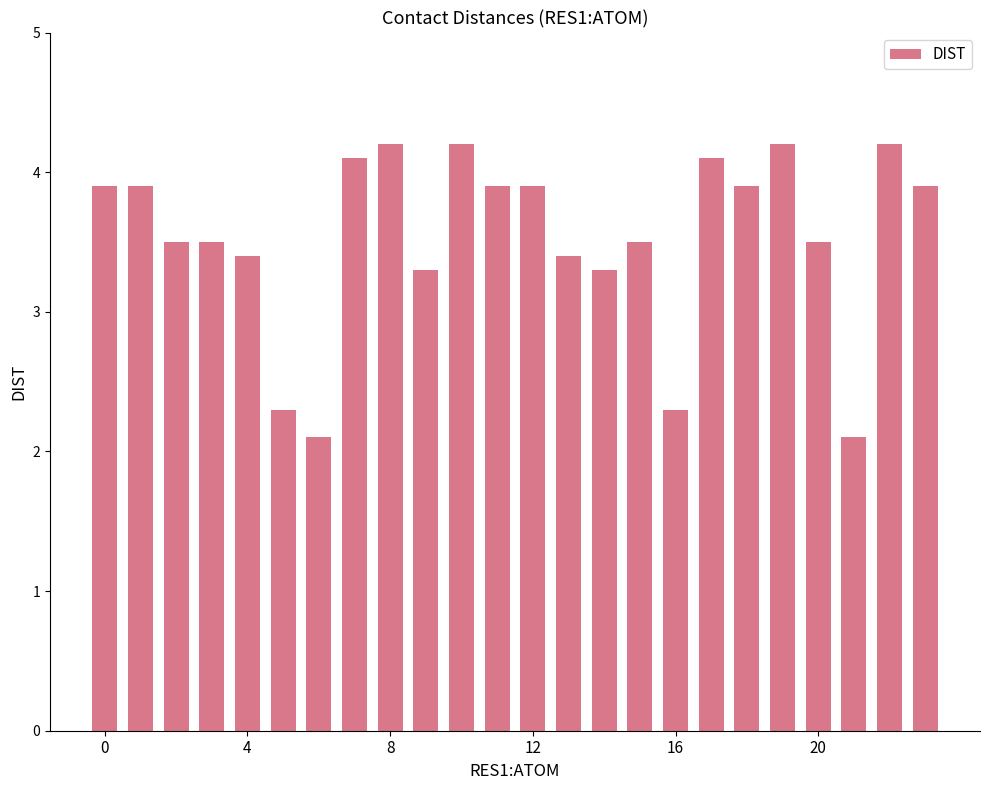

What is the difference between the second highest and second lowest values?

2.1